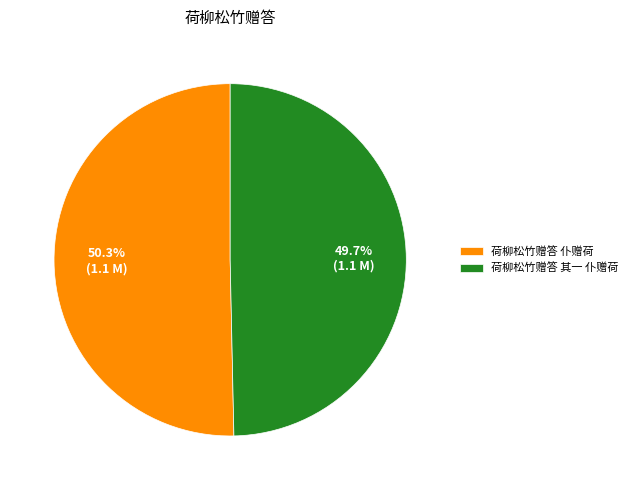

To the nearest percent, what portion does 荷柳松竹赠答 仆赠荷 represent?

50%